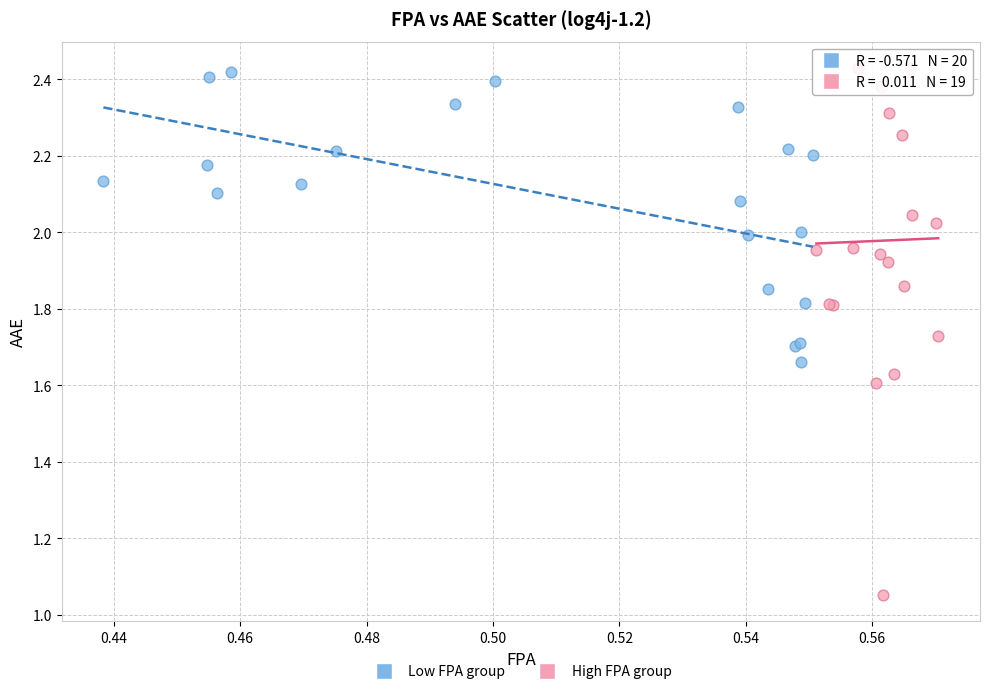

Which series reaches the minimum Y coordinate?

High FPA group